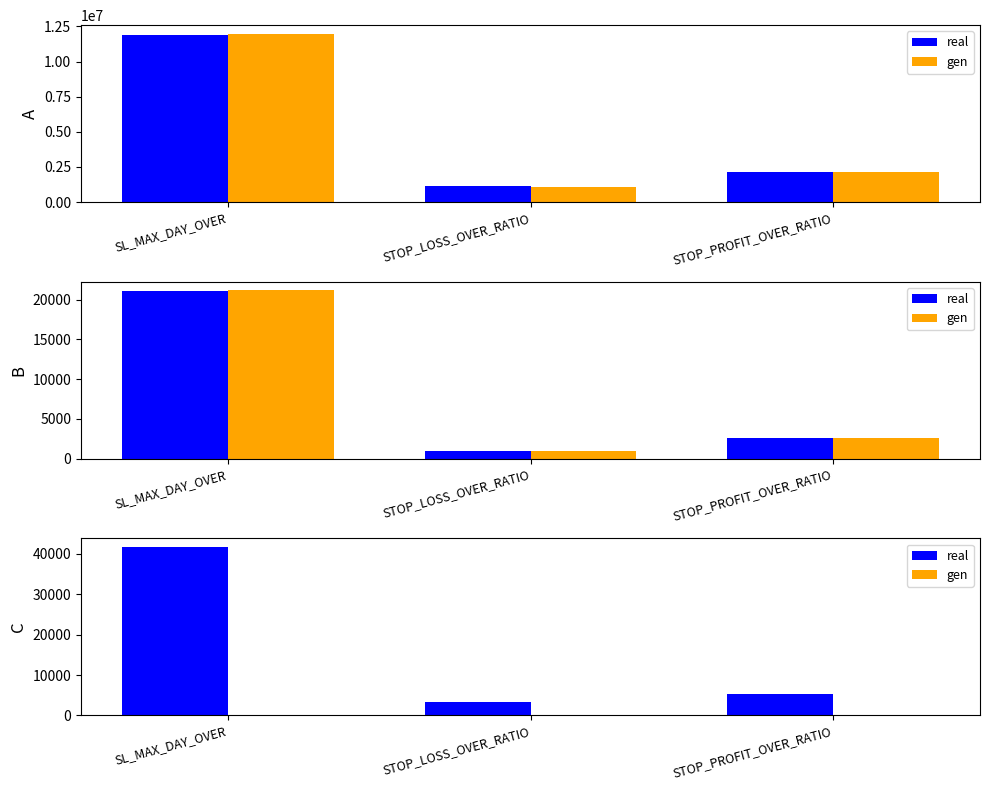

Which series has the largest total across all categories?

real